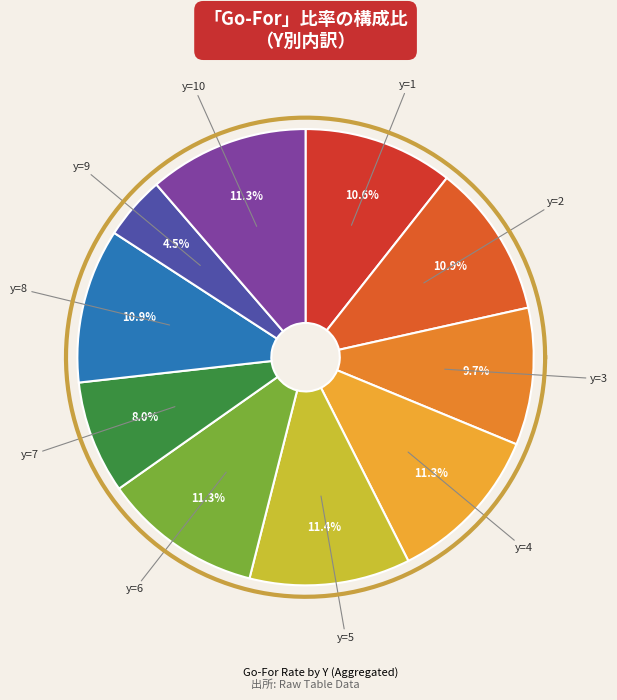

True or false: y=10 accounts for 11% of the total.

True